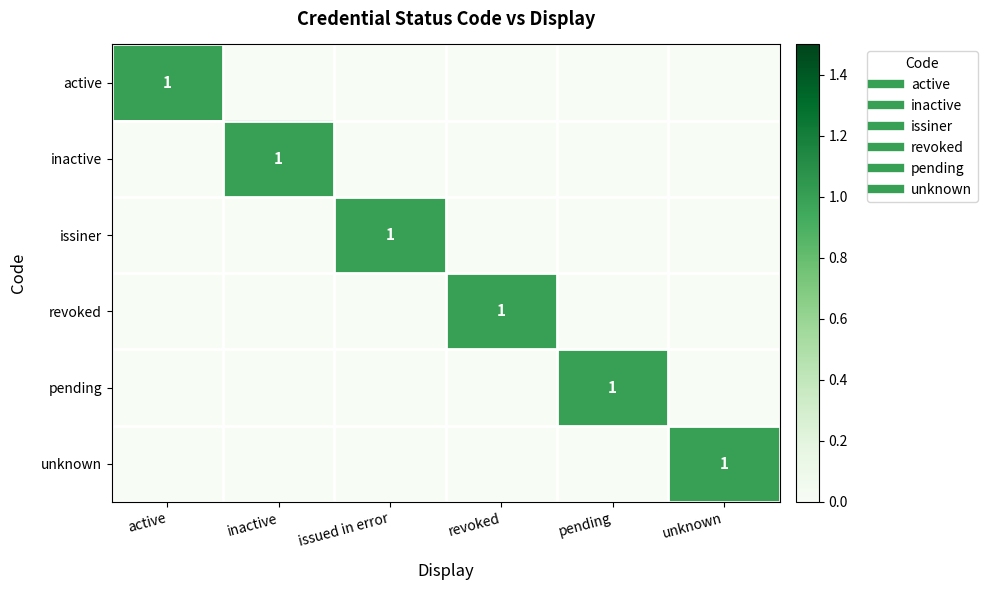

Rank the series by their maximum value, from highest to lowest.

active, inactive, issiner, revoked, pending, unknown